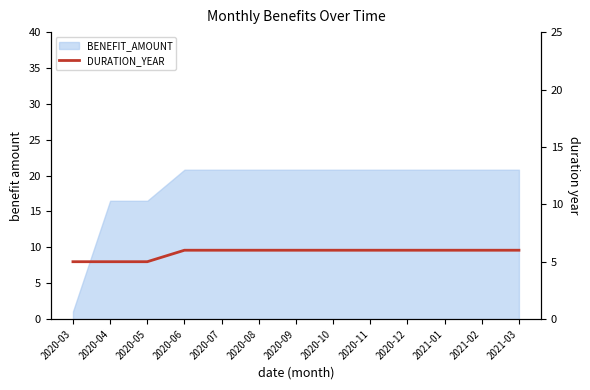

What is the ratio of the value at 2020-09 to the value at 2020-08?

1.0